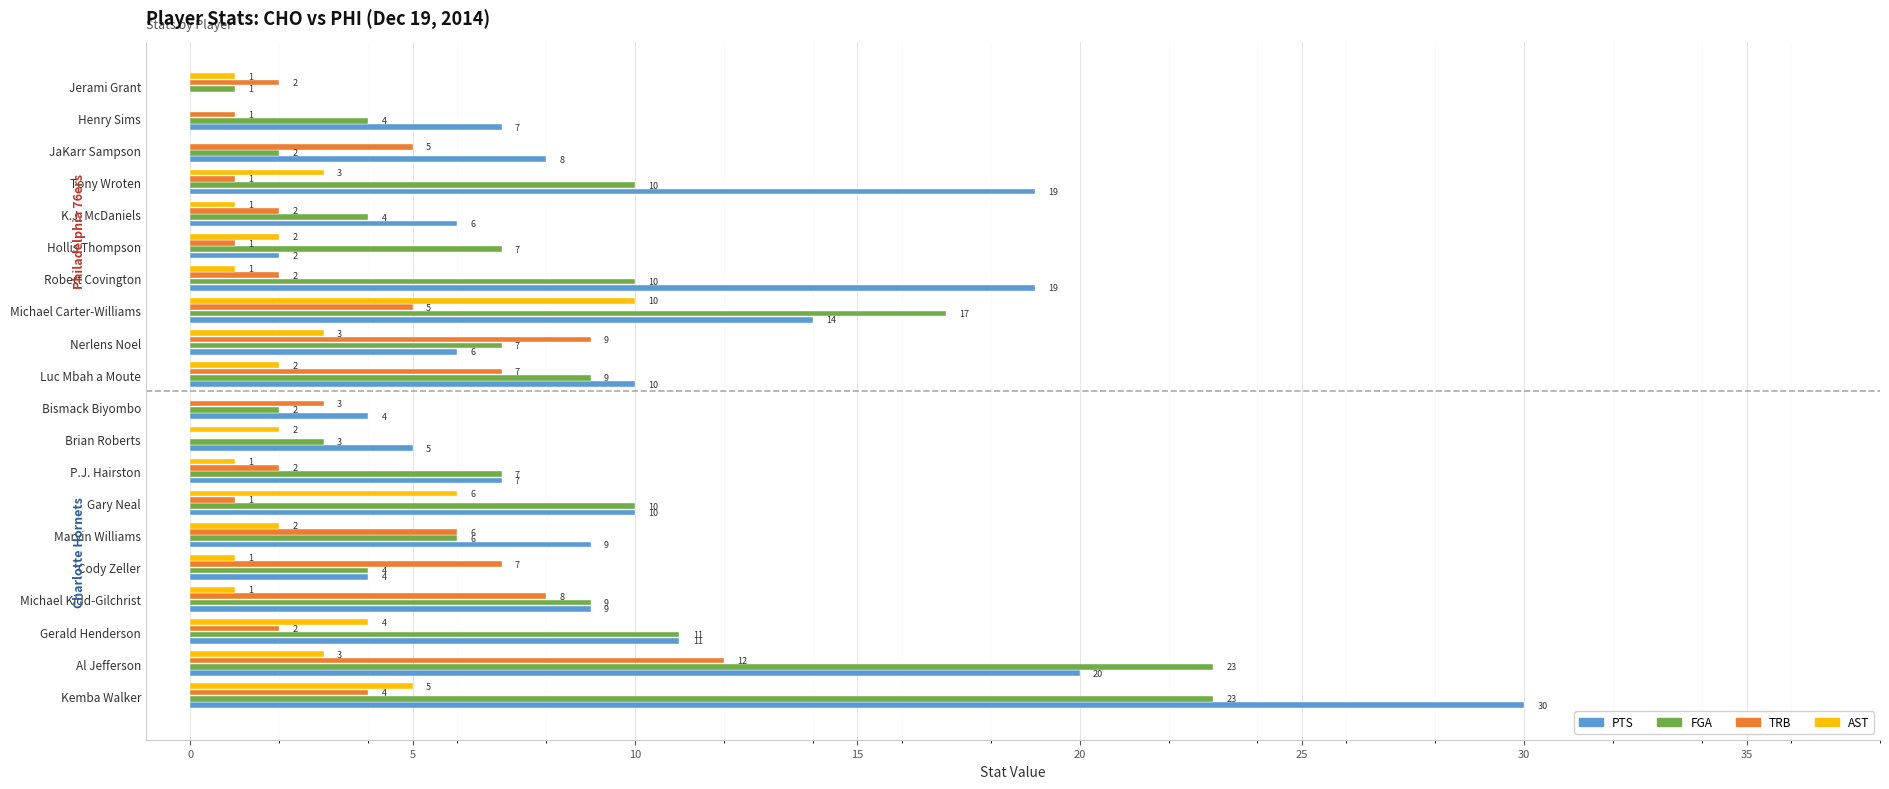

Count the number of data series in this chart.

4